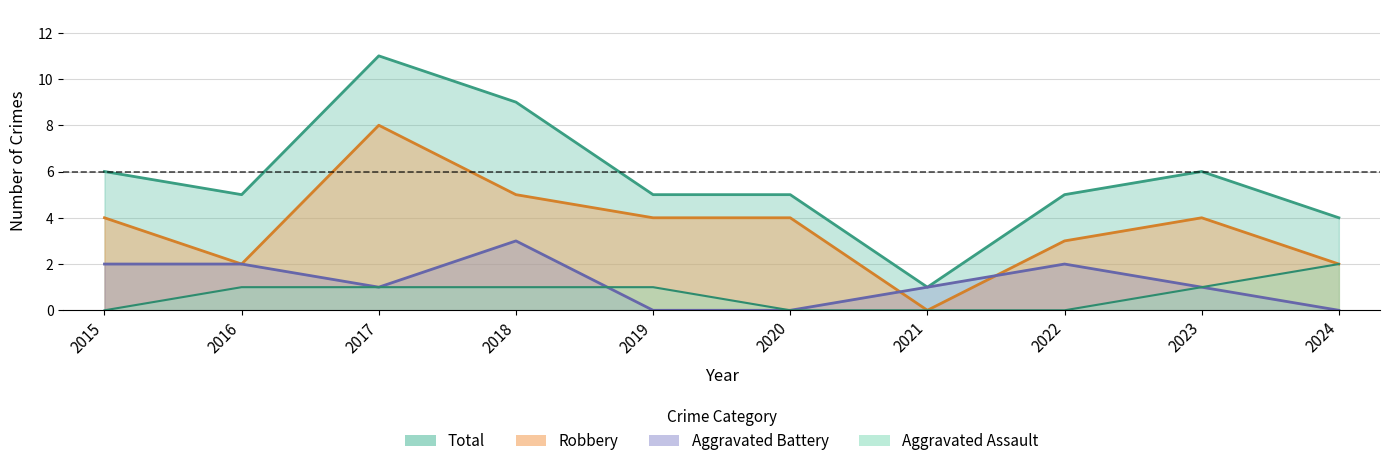

What is the value of the Total point at the 9th from the left?

6